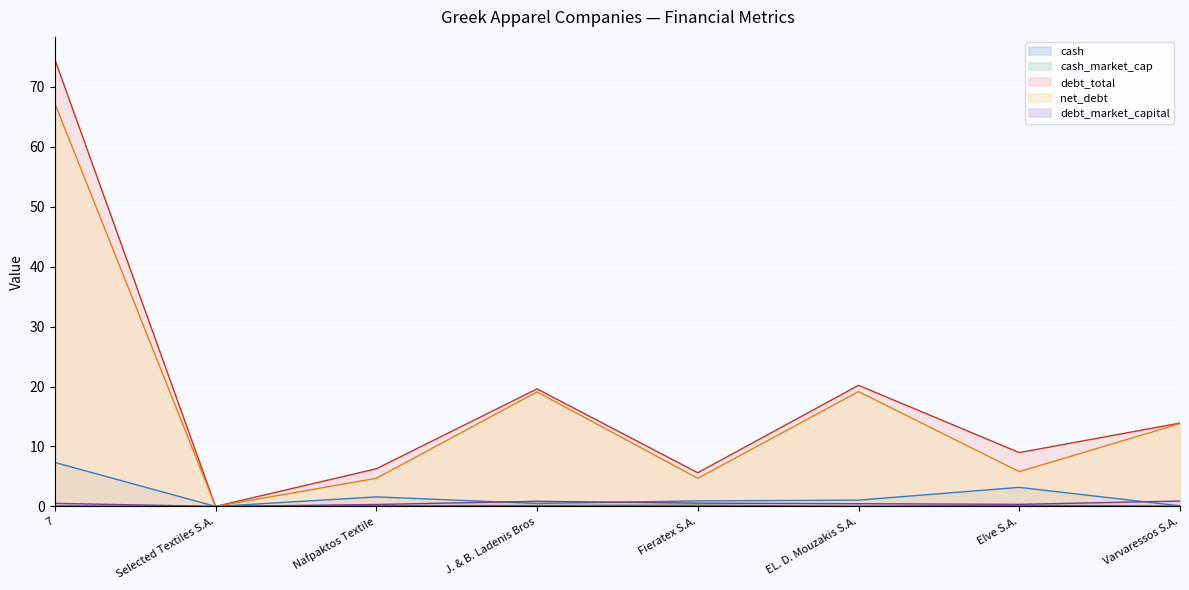

What are all the series names shown in the legend?

cash, cash_market_cap, debt_total, net_debt, debt_market_capital